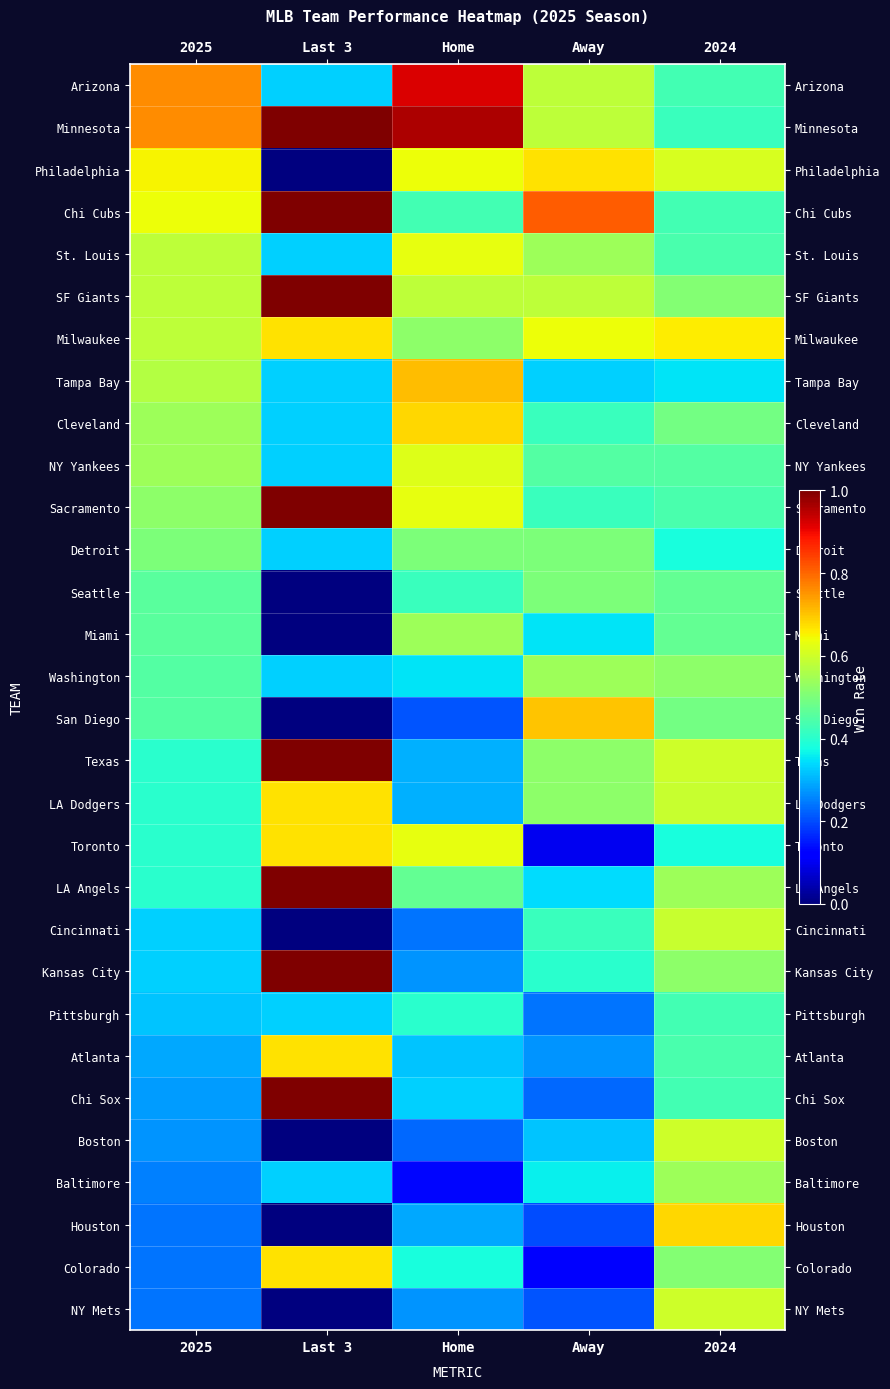

Reading left to right, transcribe all the data shown in this chart.

Arizona: 2025=0.8	Last 3=0.3	Home=0.9	Away=0.6	2024=0.4
Minnesota: 2025=0.8	Last 3=1.0	Home=1.0	Away=0.6	2024=0.4
Philadelphia: 2025=0.7	Last 3=0.0	Home=0.6	Away=0.7	2024=0.6
Chi Cubs: 2025=0.6	Last 3=1.0	Home=0.4	Away=0.8	2024=0.4
St. Louis: 2025=0.6	Last 3=0.3	Home=0.6	Away=0.5	2024=0.4
SF Giants: 2025=0.6	Last 3=1.0	Home=0.6	Away=0.6	2024=0.5
Milwaukee: 2025=0.6	Last 3=0.7	Home=0.5	Away=0.6	2024=0.7
Tampa Bay: 2025=0.6	Last 3=0.3	Home=0.7	Away=0.3	2024=0.3
Cleveland: 2025=0.5	Last 3=0.3	Home=0.7	Away=0.4	2024=0.5
NY Yankees: 2025=0.5	Last 3=0.3	Home=0.6	Away=0.5	2024=0.5
Sacramento: 2025=0.5	Last 3=1.0	Home=0.6	Away=0.4	2024=0.4
Detroit: 2025=0.5	Last 3=0.3	Home=0.5	Away=0.5	2024=0.4
Seattle: 2025=0.5	Last 3=0.0	Home=0.4	Away=0.5	2024=0.5
Miami: 2025=0.5	Last 3=0.0	Home=0.5	Away=0.3	2024=0.5
Washington: 2025=0.5	Last 3=0.3	Home=0.3	Away=0.5	2024=0.5
San Diego: 2025=0.5	Last 3=0.0	Home=0.2	Away=0.7	2024=0.5
Texas: 2025=0.4	Last 3=1.0	Home=0.3	Away=0.5	2024=0.6
LA Dodgers: 2025=0.4	Last 3=0.7	Home=0.3	Away=0.5	2024=0.6
Toronto: 2025=0.4	Last 3=0.7	Home=0.6	Away=0.1	2024=0.4
LA Angels: 2025=0.4	Last 3=1.0	Home=0.5	Away=0.3	2024=0.5
Cincinnati: 2025=0.3	Last 3=0.0	Home=0.2	Away=0.4	2024=0.6
Kansas City: 2025=0.3	Last 3=1.0	Home=0.3	Away=0.4	2024=0.5
Pittsburgh: 2025=0.3	Last 3=0.3	Home=0.4	Away=0.2	2024=0.4
Atlanta: 2025=0.3	Last 3=0.7	Home=0.3	Away=0.3	2024=0.4
Chi Sox: 2025=0.3	Last 3=1.0	Home=0.3	Away=0.2	2024=0.4
Boston: 2025=0.3	Last 3=0.0	Home=0.2	Away=0.3	2024=0.6
Baltimore: 2025=0.2	Last 3=0.3	Home=0.1	Away=0.4	2024=0.5
Houston: 2025=0.2	Last 3=0.0	Home=0.3	Away=0.2	2024=0.7
Colorado: 2025=0.2	Last 3=0.7	Home=0.4	Away=0.1	2024=0.5
NY Mets: 2025=0.2	Last 3=0.0	Home=0.3	Away=0.2	2024=0.6